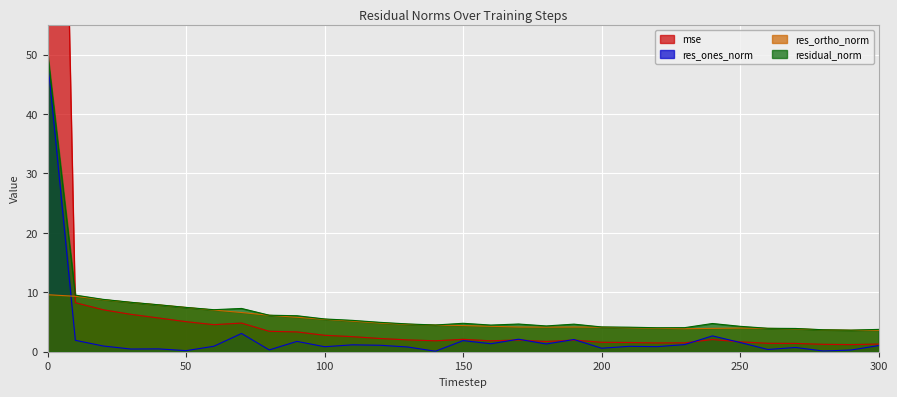

At how many categories does at least one series exceed 198?

1